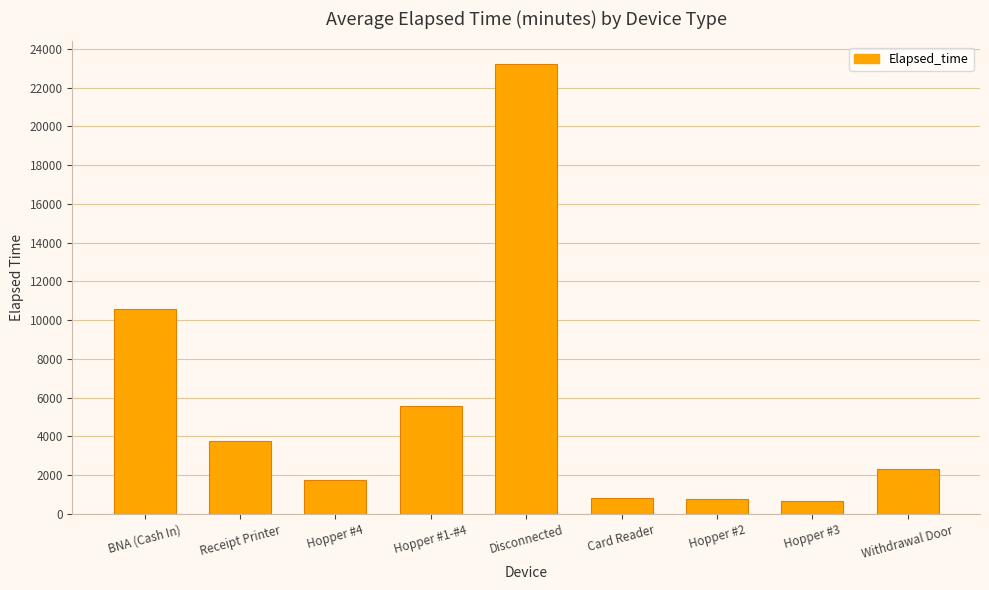

Where is the data nearest to the value 11933?

BNA (Cash In)